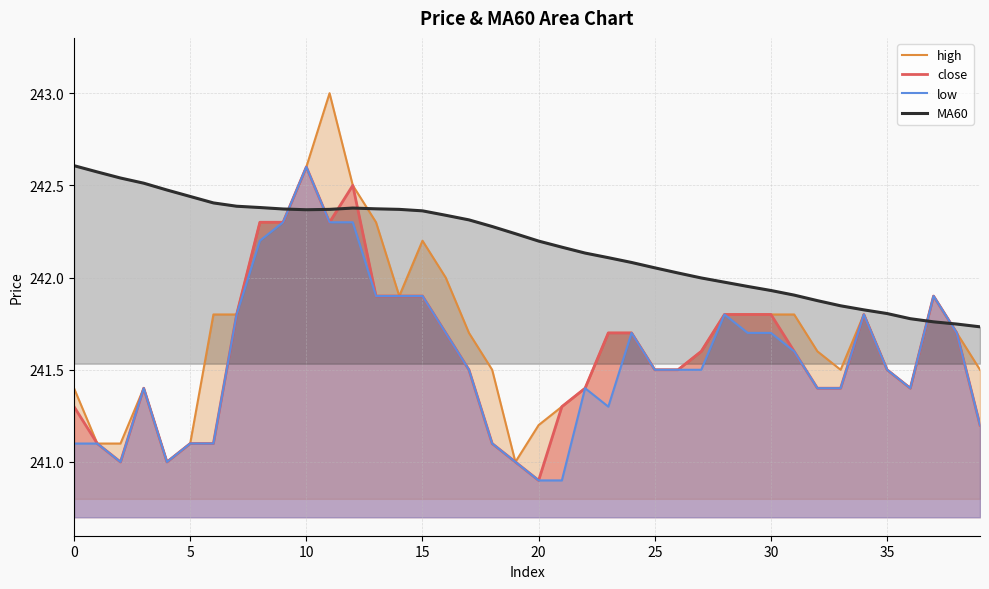

What is the average value of the high series?

241.7